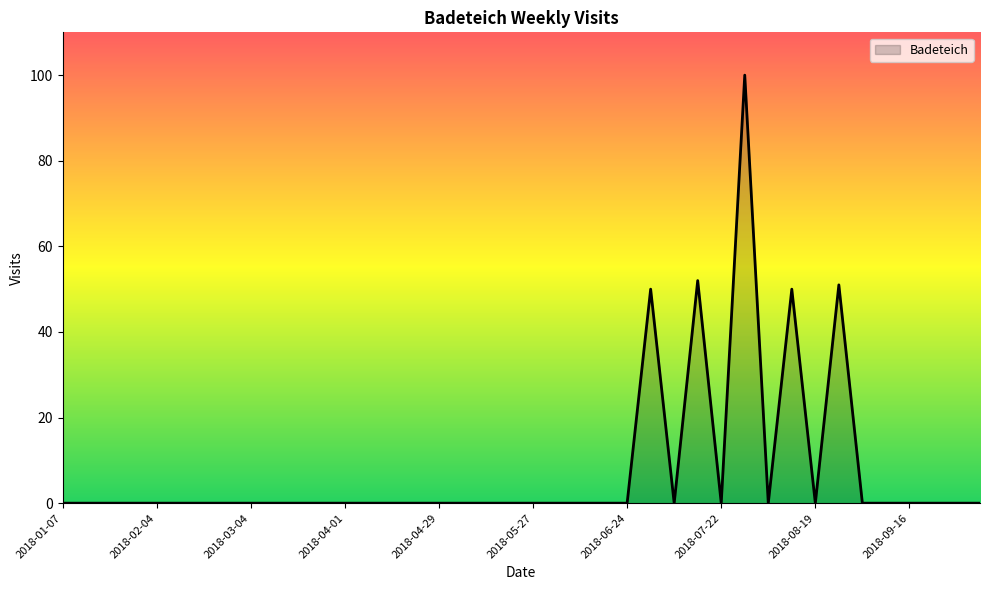

What is the greatest value displayed?

100